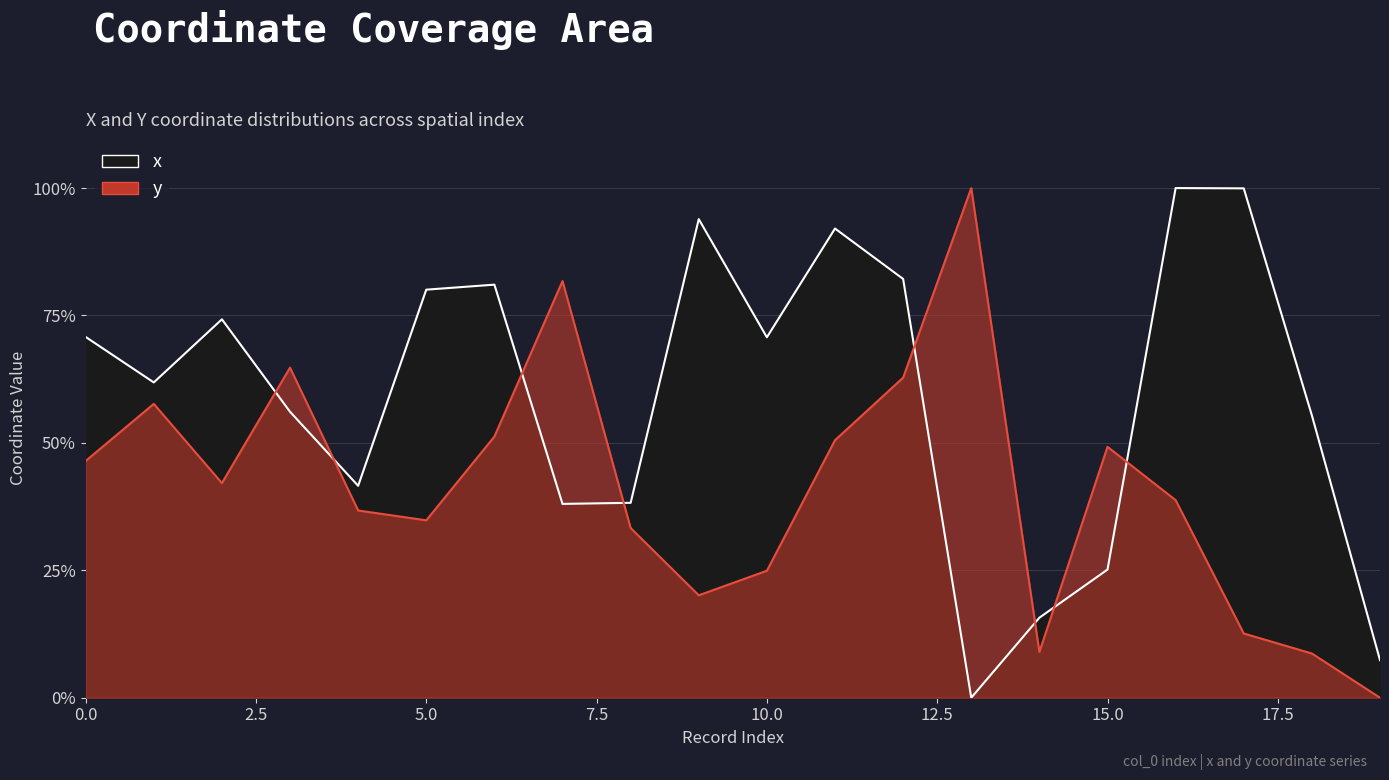

True or false: y has more than 0 points higher than both neighbors.

True